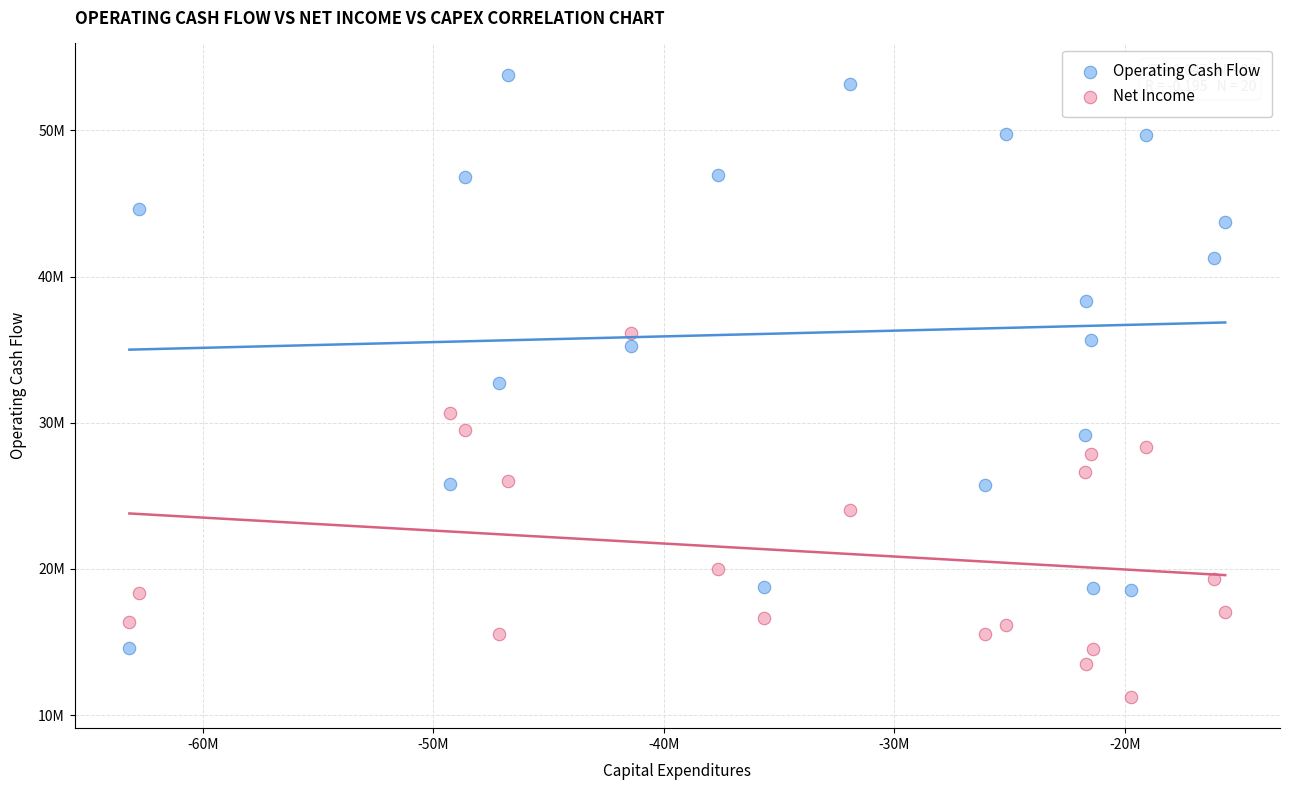

Which series has the largest Y range (max minus min)?

Operating Cash Flow